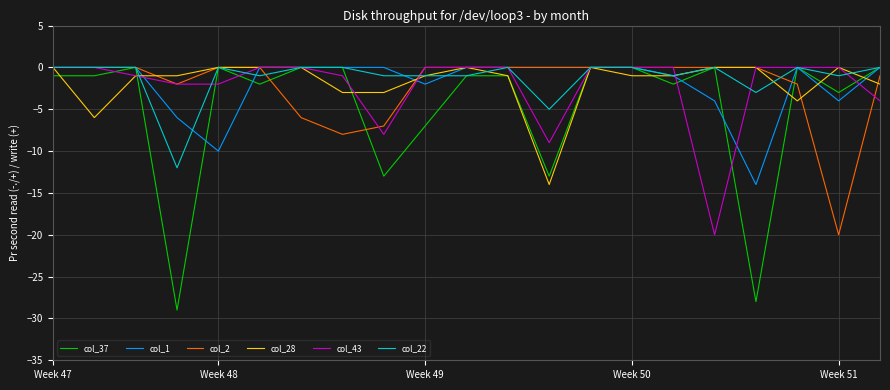

Which series has the largest range (max minus min)?

col_37